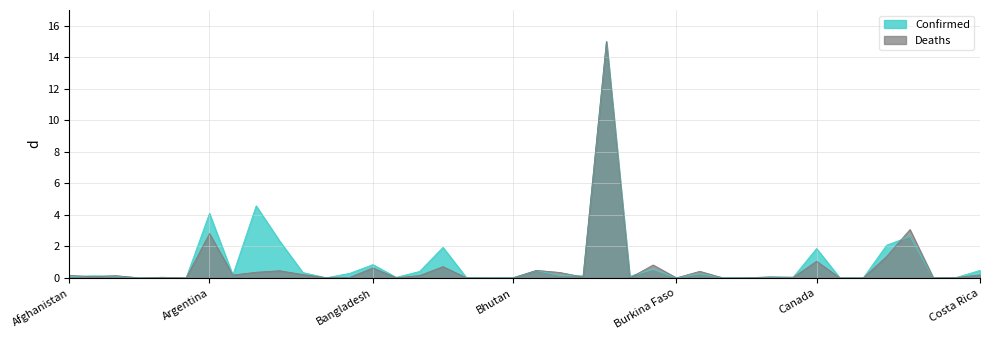

Does the chart have visible grid lines?

Yes